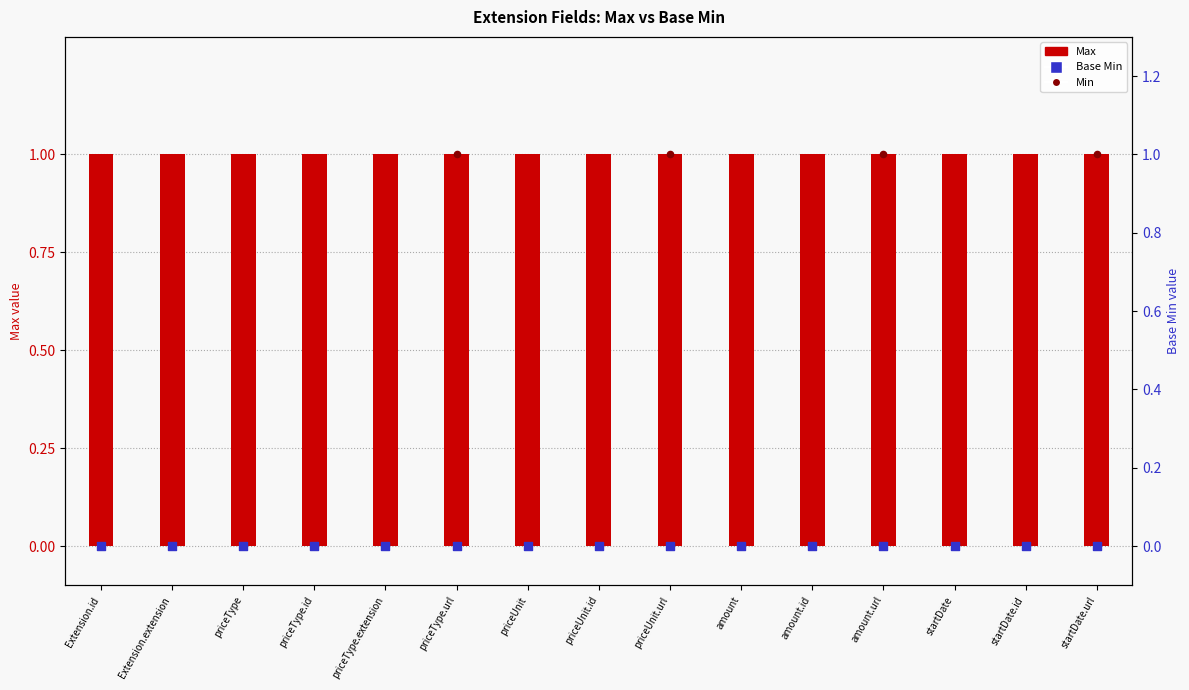

Is the value of Min at amount.id greater than the value of Base Min at priceUnit.id?

No